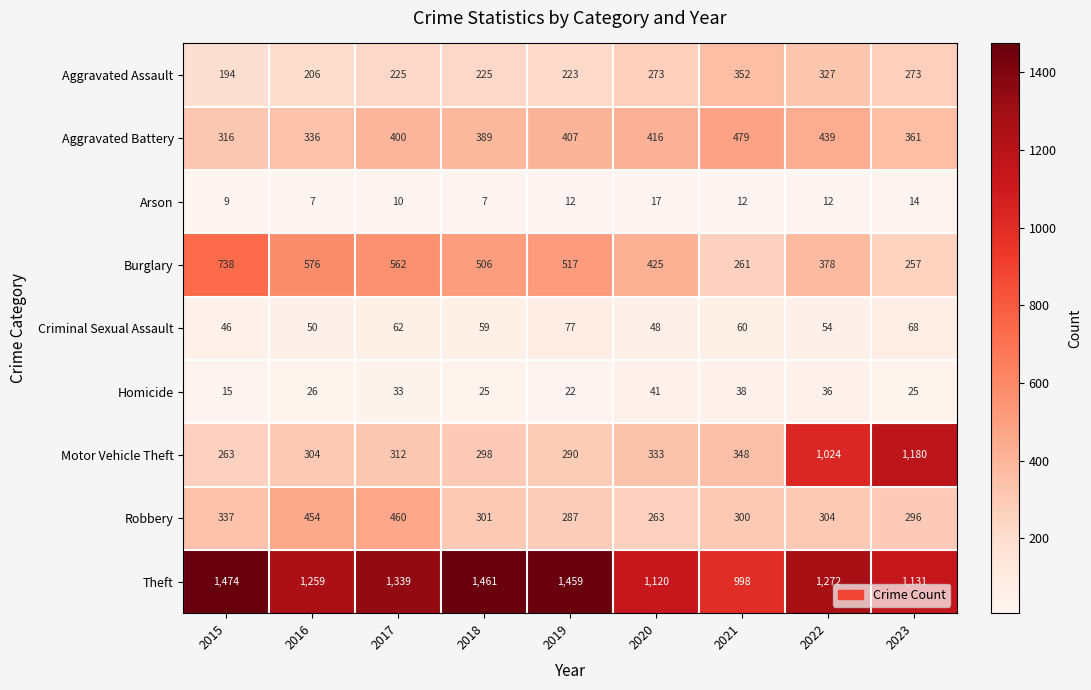

At which category is the sum across all series the highest?

2022